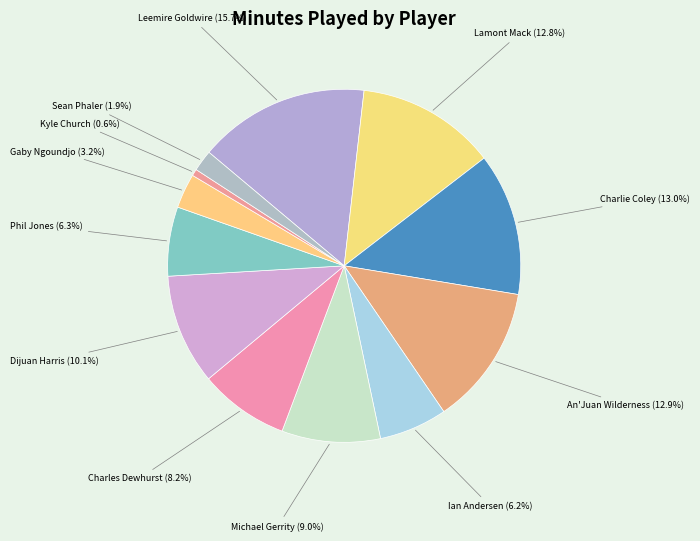

Which category has the biggest portion of the pie?

Leemire Goldwire